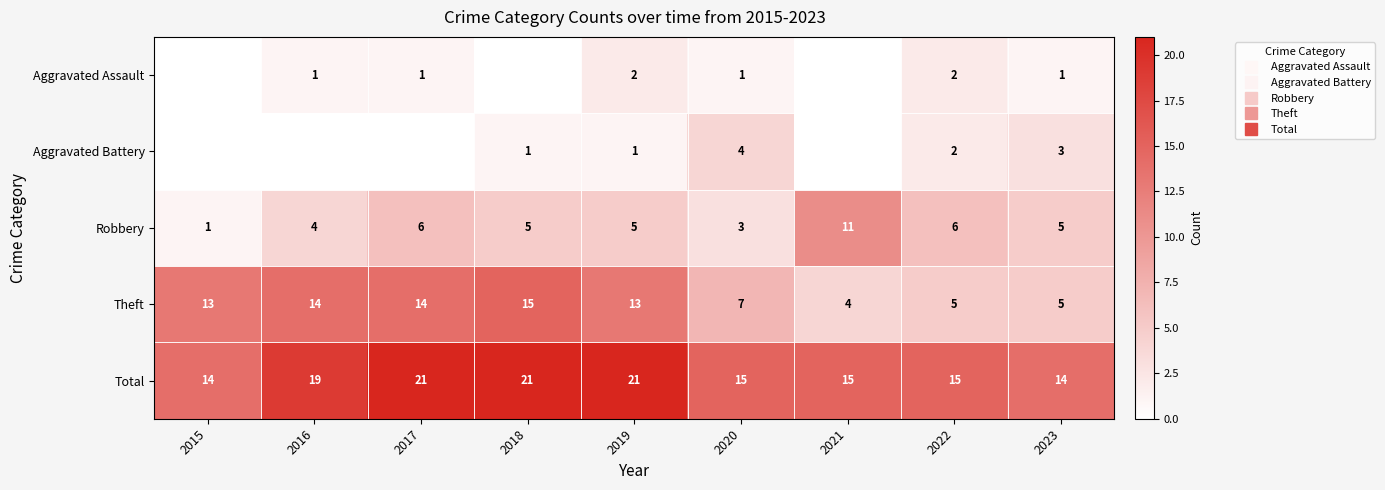

At which label is Aggravated Battery closest to 2?

2022